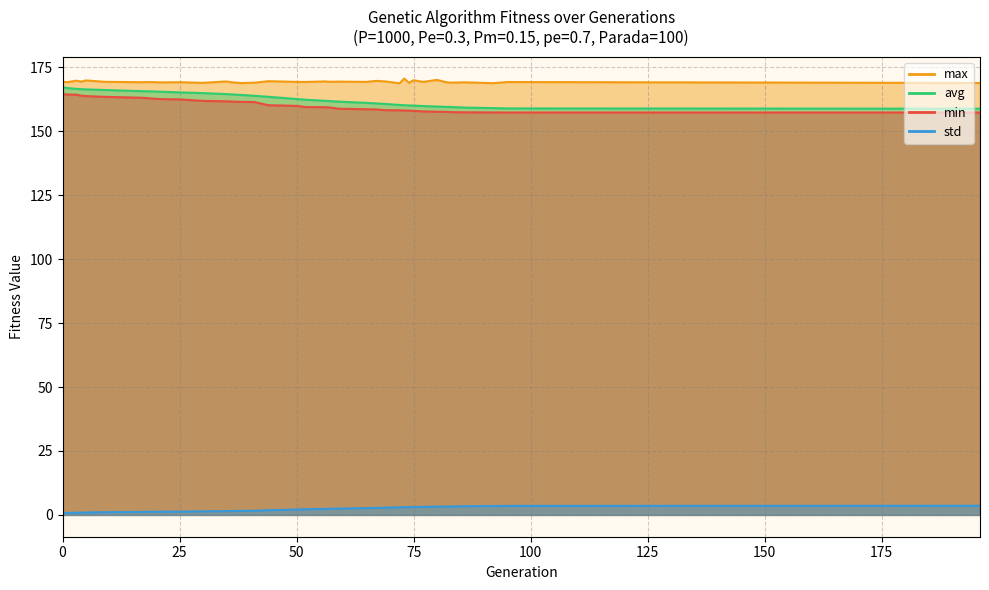

At 196, list the series in order from smallest to largest.

std, min, avg, max